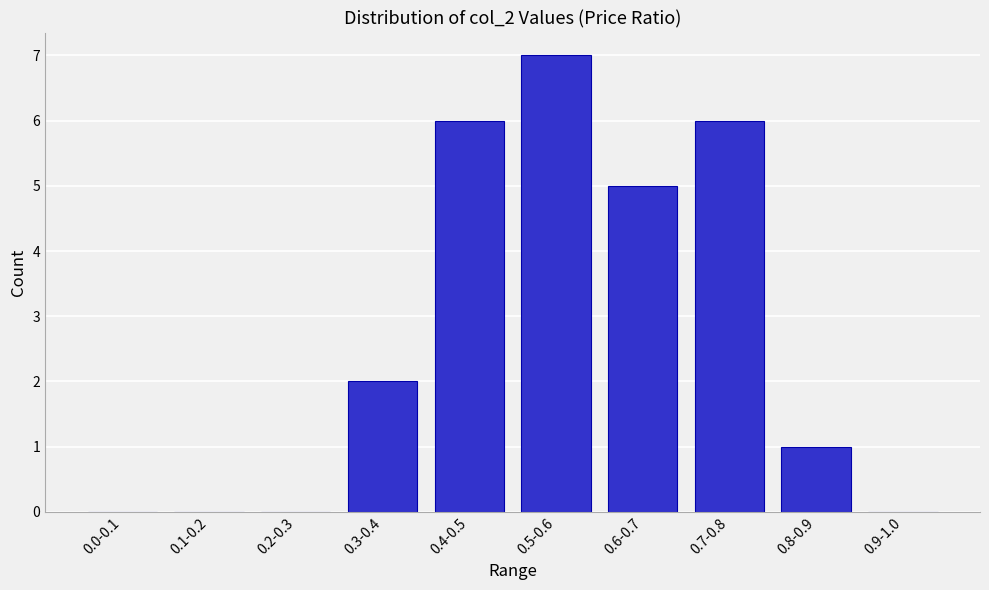

Reading left to right, what are all the values shown in this chart?

0.0-0.1=0	0.1-0.2=0	0.2-0.3=0	0.3-0.4=2	0.4-0.5=6	0.5-0.6=7	0.6-0.7=5	0.7-0.8=6	0.8-0.9=1	0.9-1.0=0